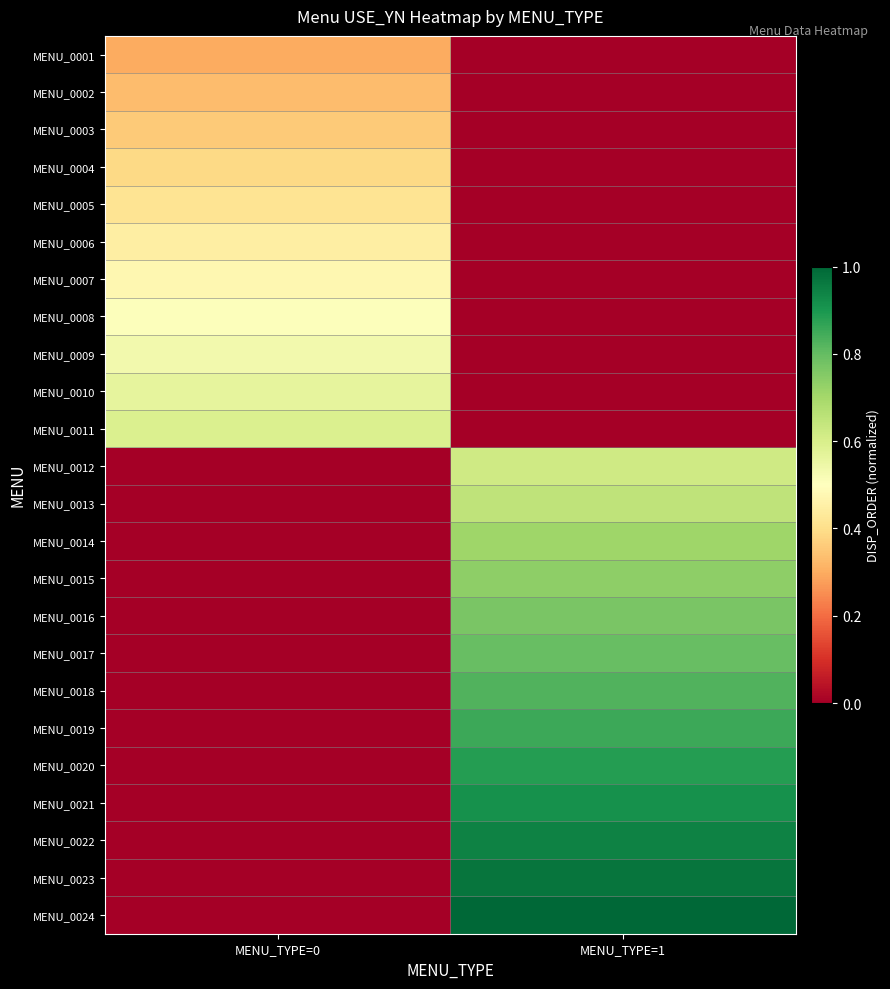

Which series has the largest range (max minus min)?

MENU_0024